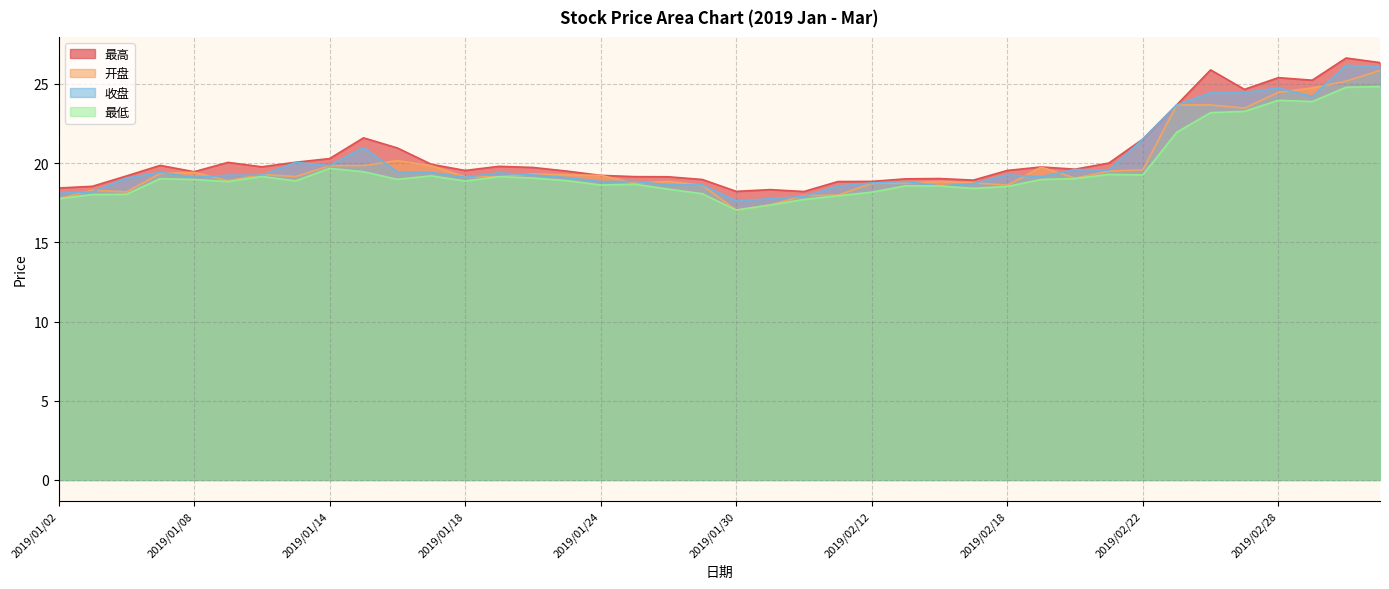

At which label does 最低 reach its peak?

2019/03/05